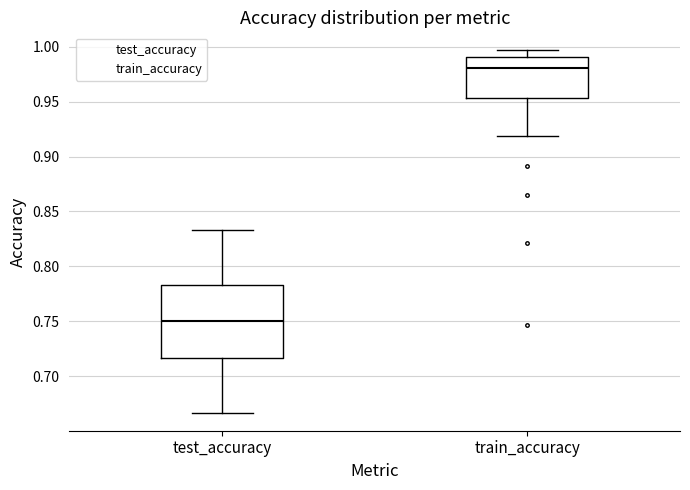

Reading left to right, transcribe this box plot: for each box, give where its median line is, the range the box spans, and where its two whiskers end, as read against the y-axis. The values are not printed on the chart, so give them approximately, as read against the axis.

test_accuracy: median 0.750, box 0.715 to 0.785, whiskers 0.665 to 0.835
train_accuracy: median 0.980, box 0.955 to 0.990, whiskers 0.920 to 0.995